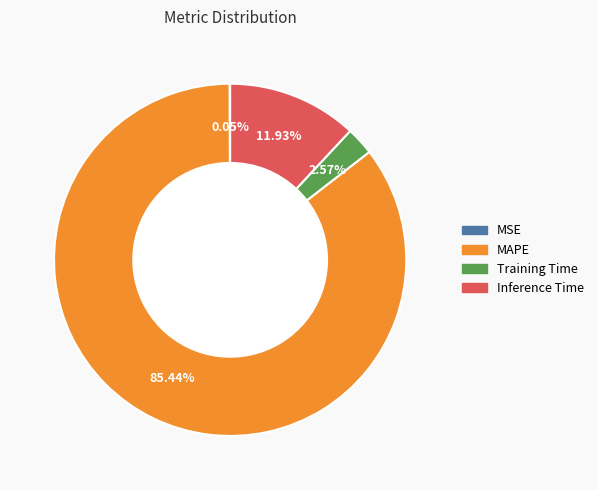

Which has a higher value, Inference Time or Training Time?

Inference Time